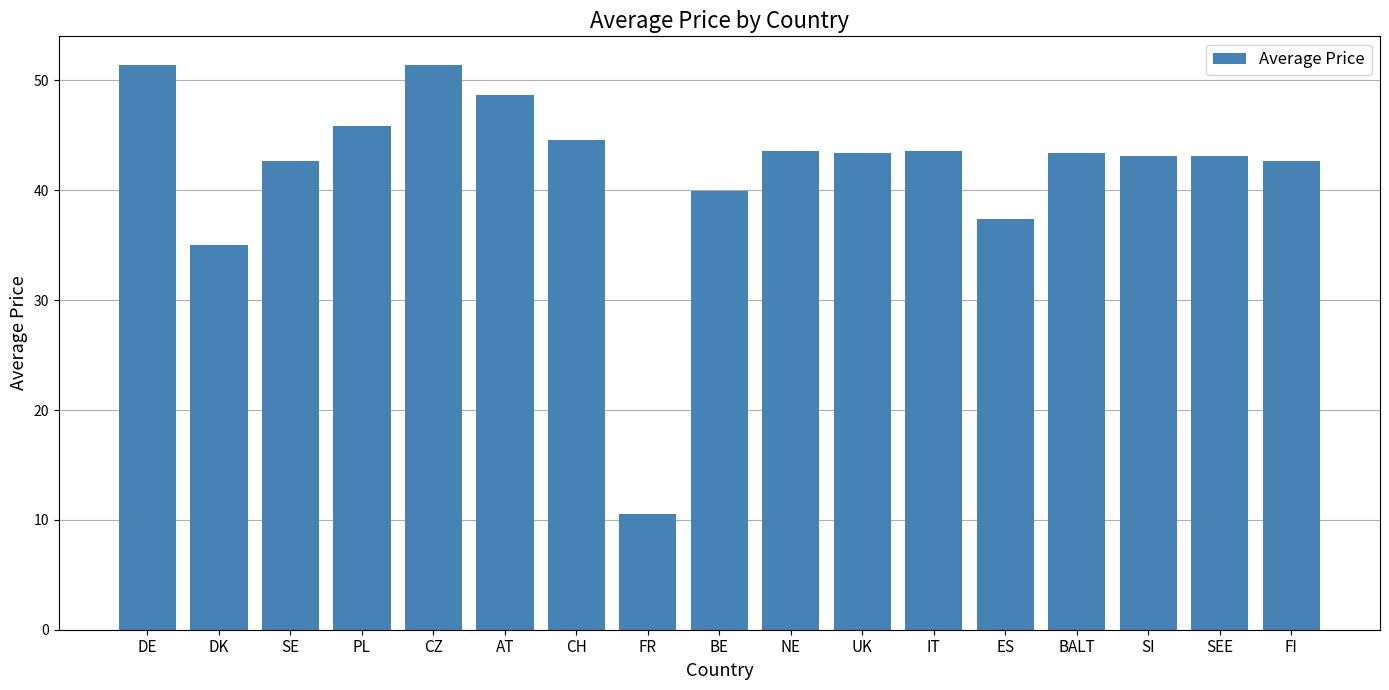

Does the chart contain stacked bars?

No